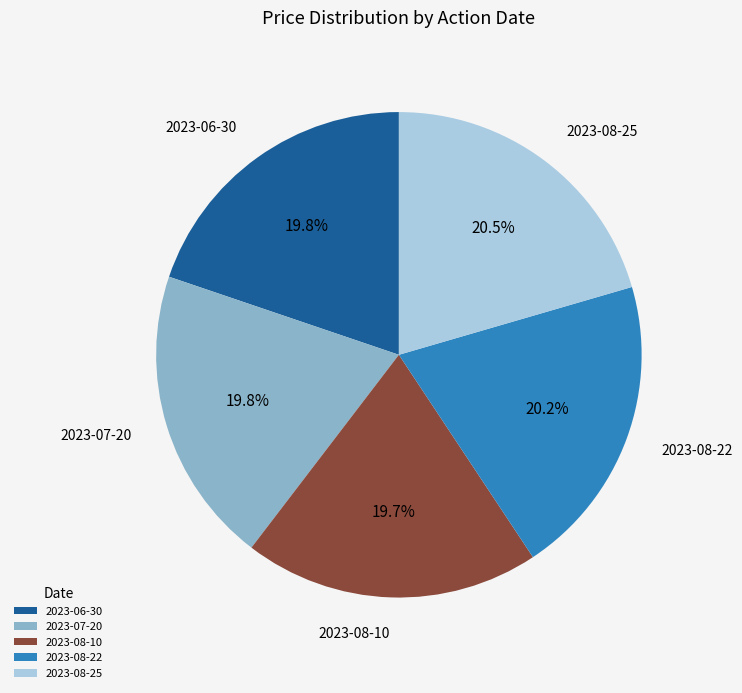

How many segments does this pie chart have?

5